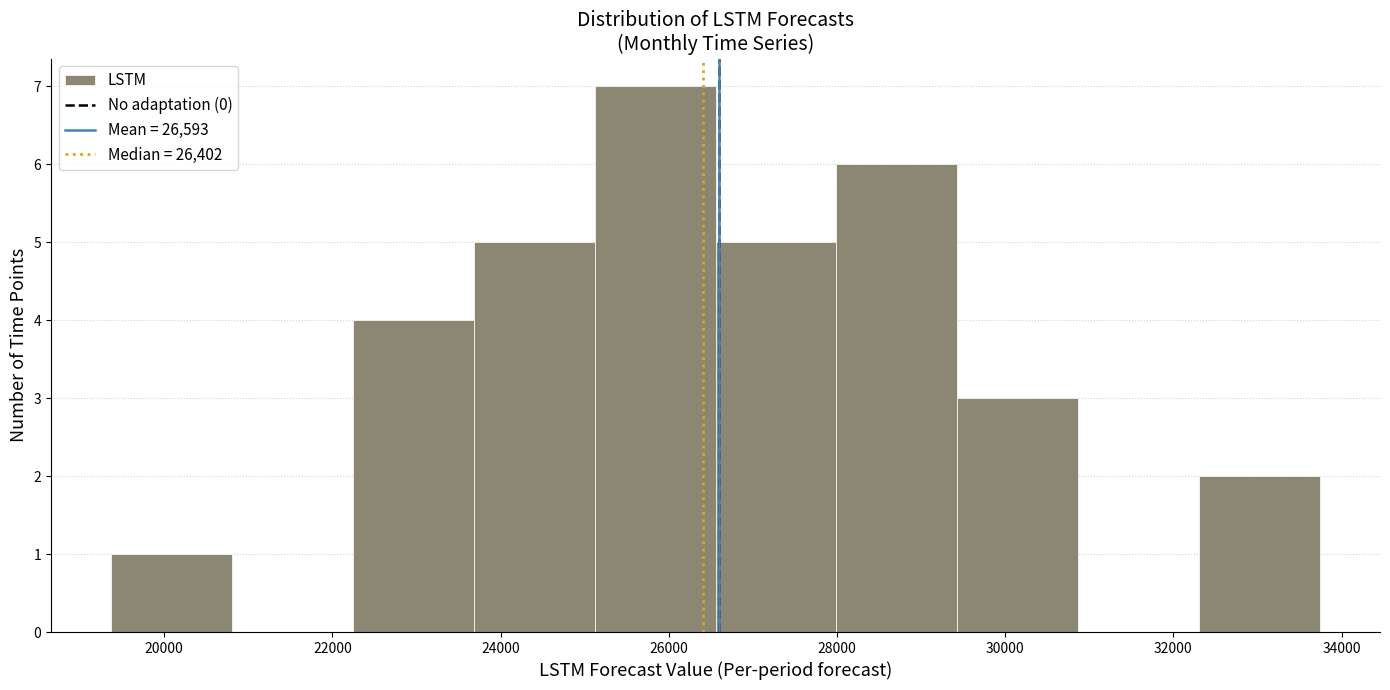

How tall is the bar that spans 32400 to 33800 on the x-axis? Neither the bar edges nor the heights are printed on the chart, so give them approximately, as read against the axes.

2